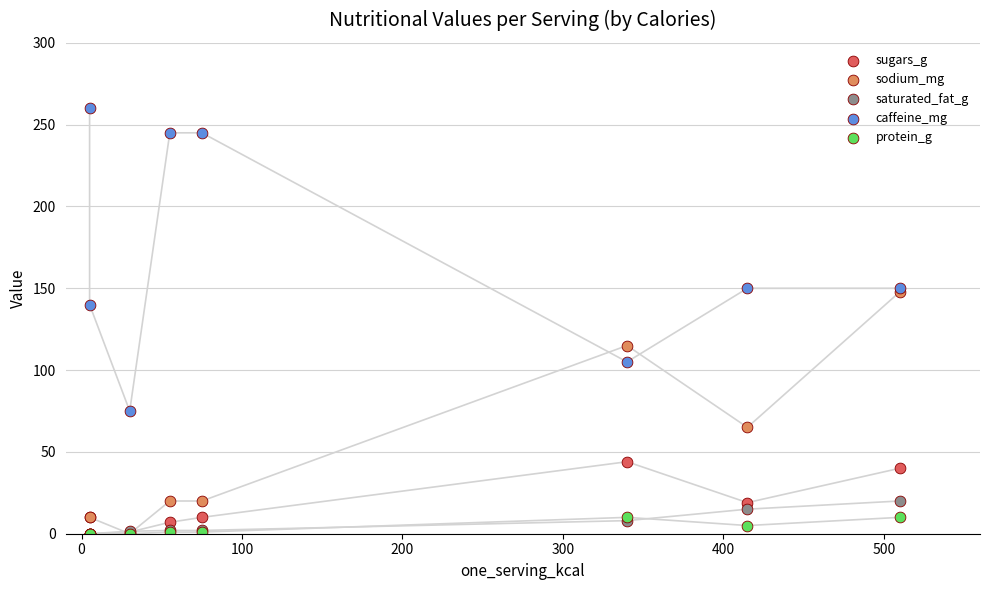

Across all series, what Y value is closest to 130?

140.0